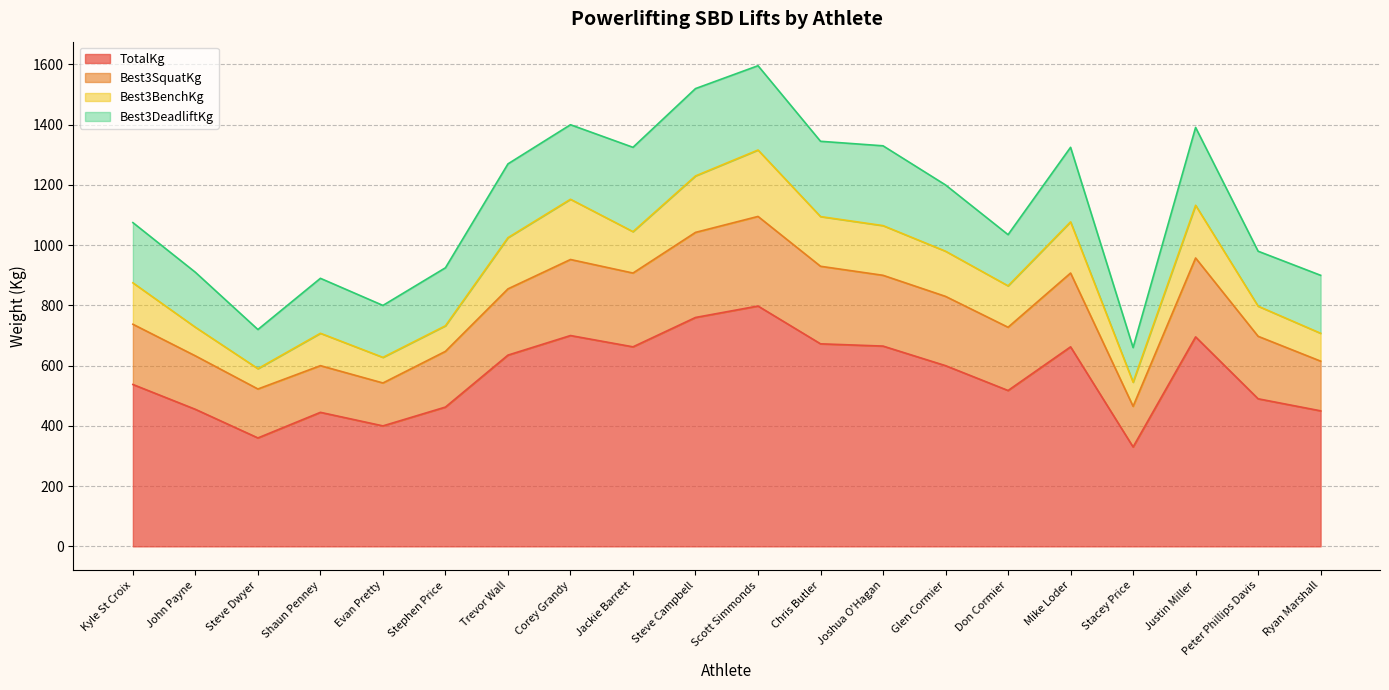

In TotalKg, how many points are higher than both neighbors (excluding endpoints)?

5